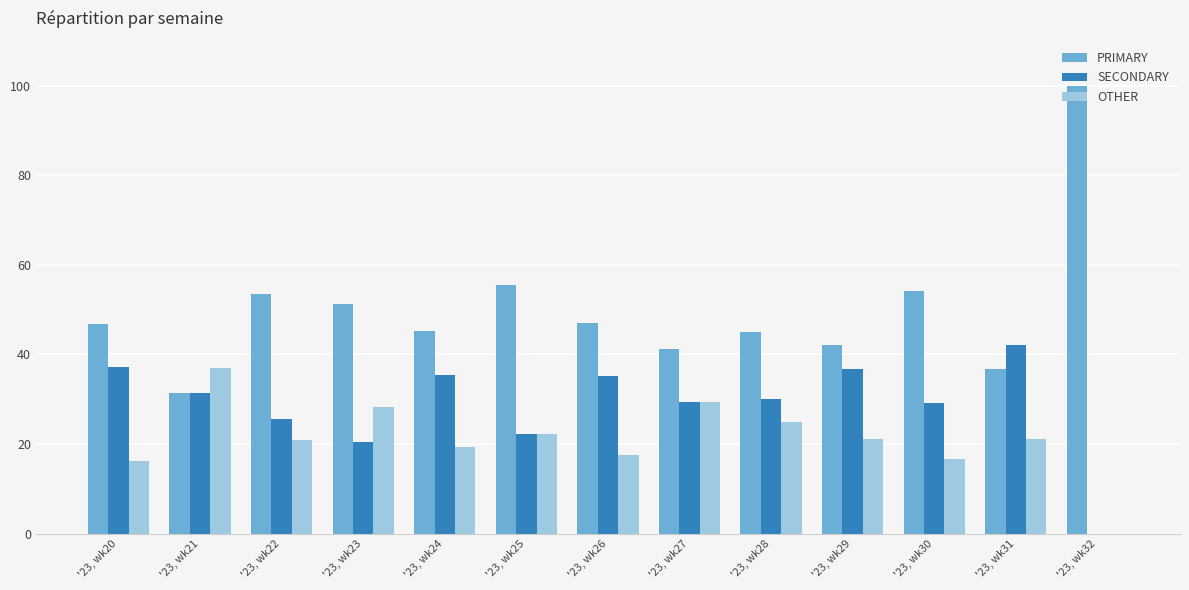

How many data points does each series have?

13